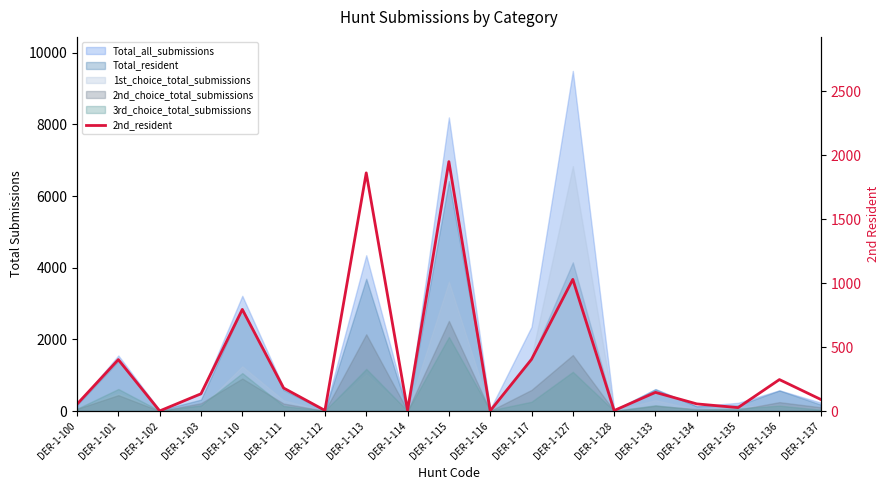

What is the difference between the maximum and second lowest values?

1947